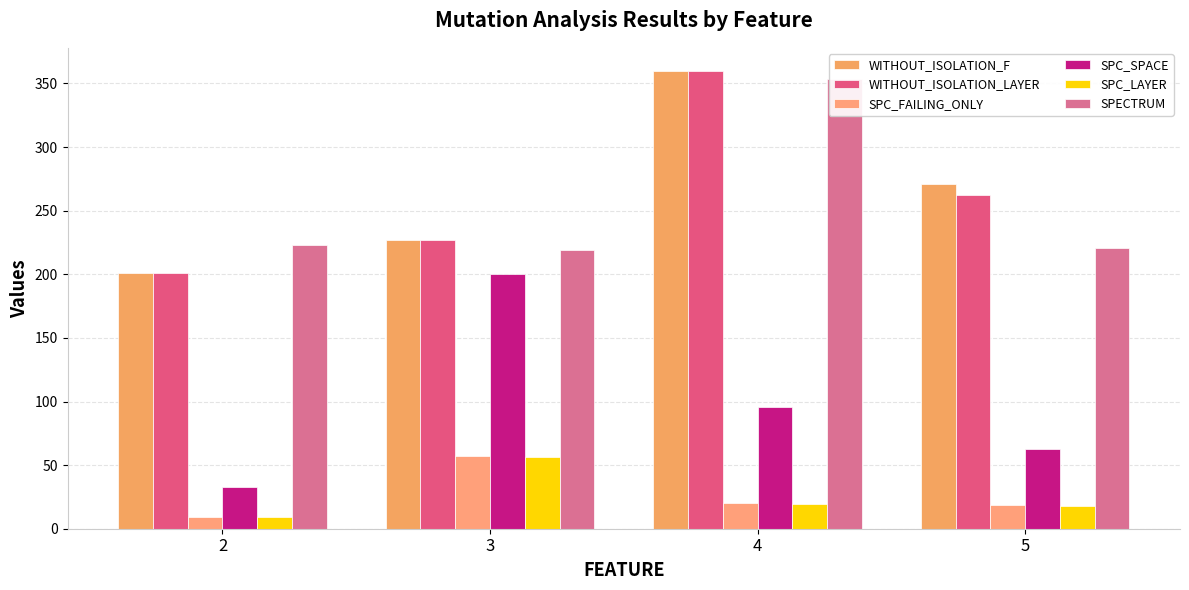

How many values in the WITHOUT_ISOLATION_LAYER series exceed 262?

2